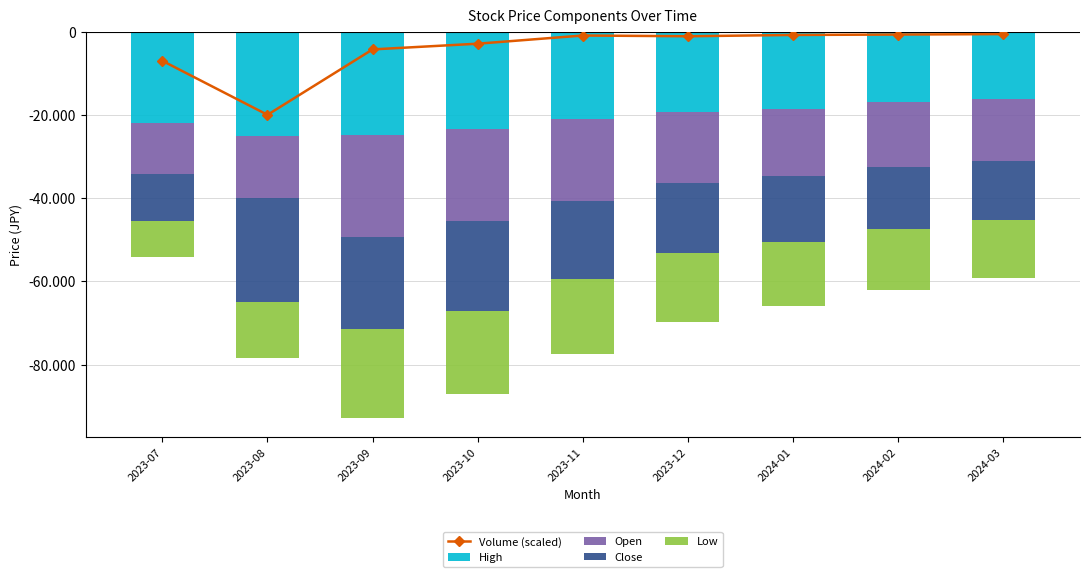

Which series has the largest total across all categories?

Volume (scaled)